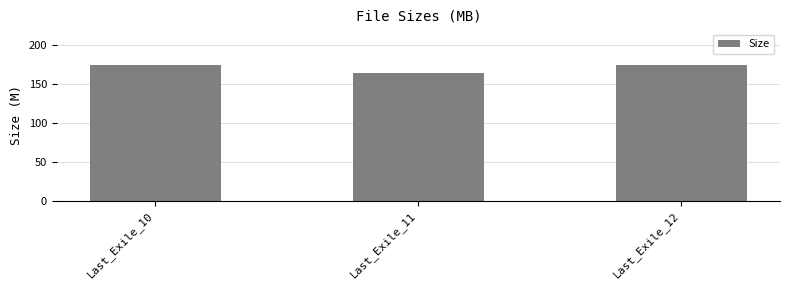

What is the greatest value displayed?

174.6